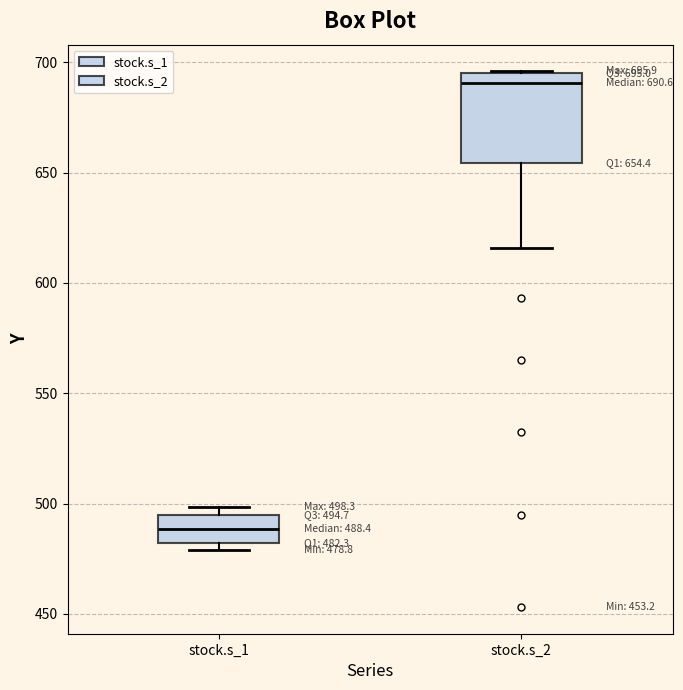

Which box's median line is the highest?

stock.s_2